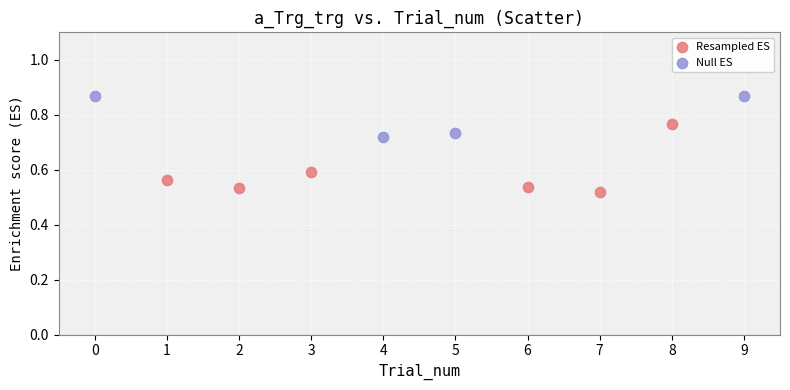

Which series has the largest Y range (max minus min)?

Resampled ES